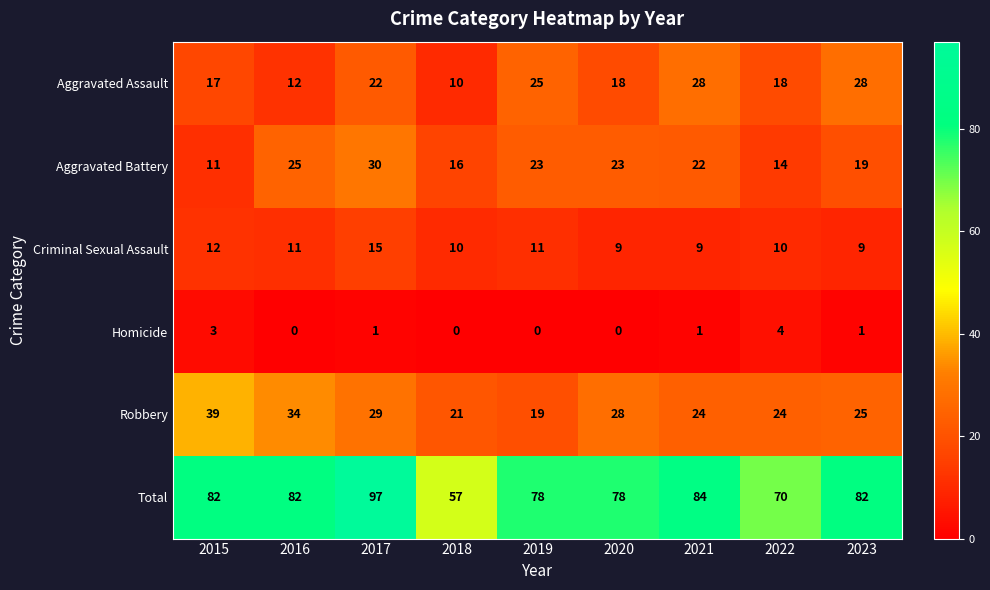

At 2020, list the series in order from largest to smallest.

Total, Robbery, Aggravated Battery, Aggravated Assault, Criminal Sexual Assault, Homicide